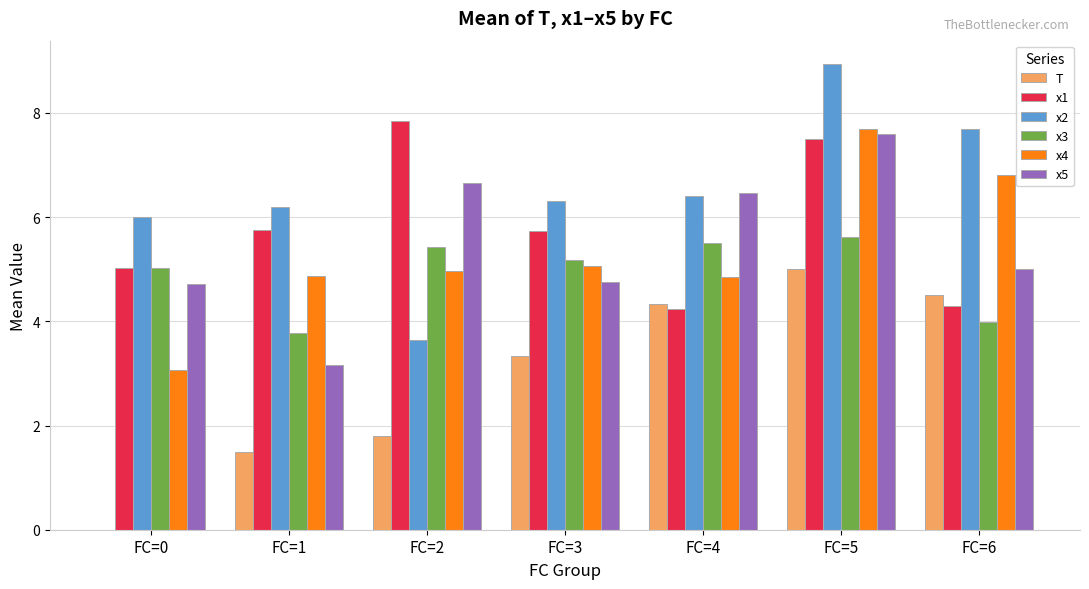

How many distinct data groups are displayed?

6